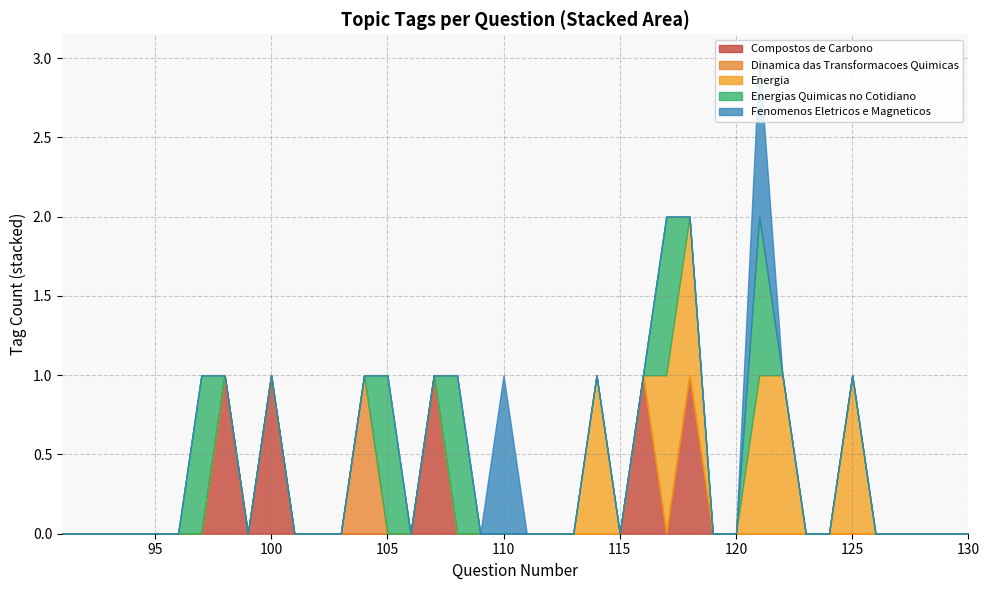

Which series has the largest range (max minus min)?

Compostos de Carbono